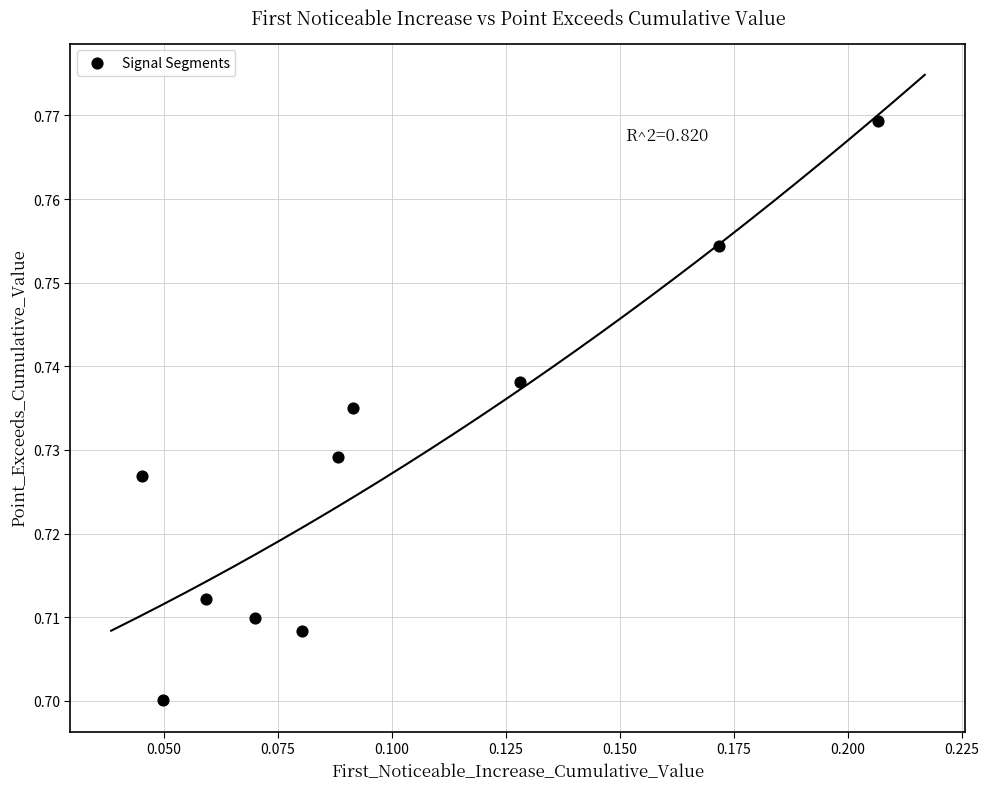

Count the number of points in this scatter plot.

10